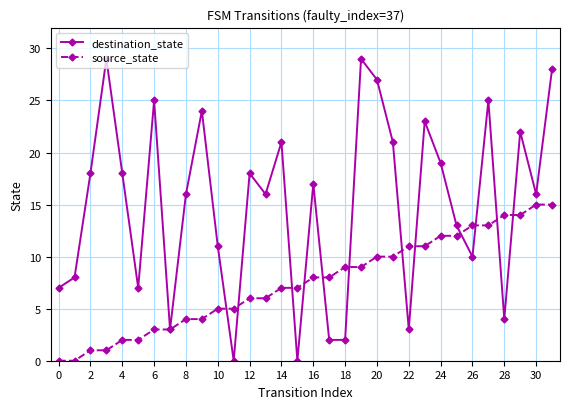

Which series has the largest total across all categories?

destination_state